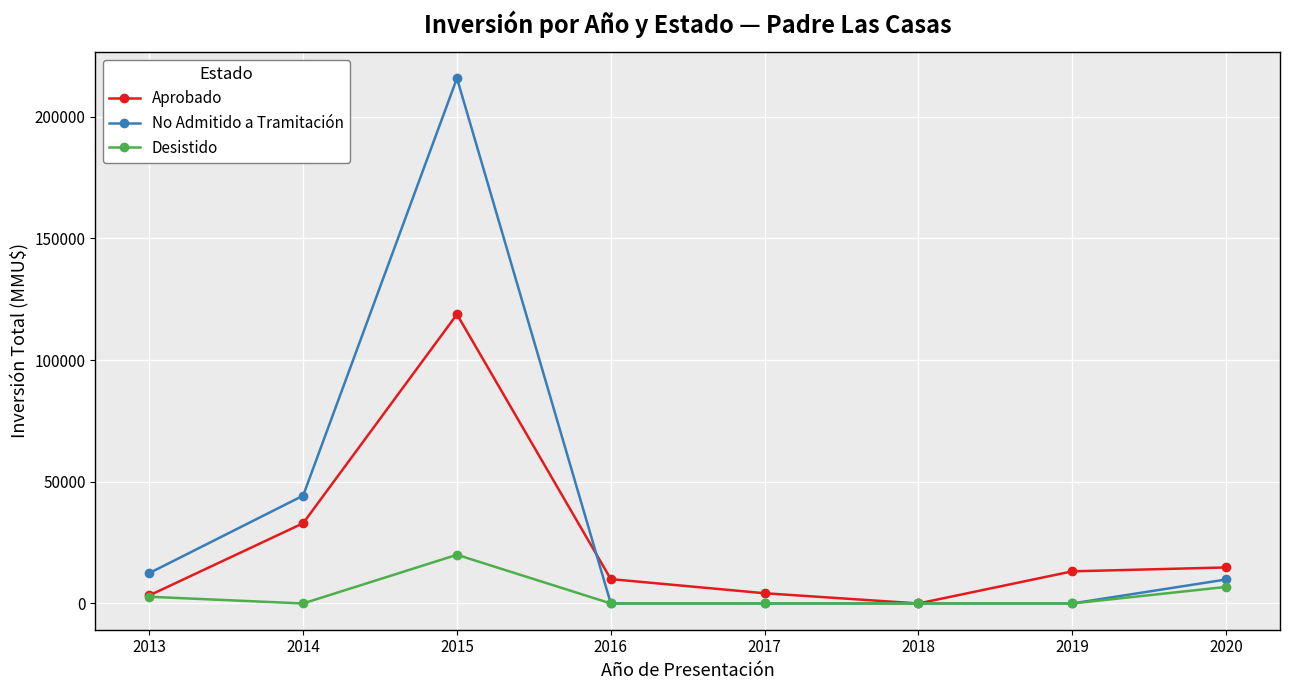

At which category is the sum across all series the highest?

2015